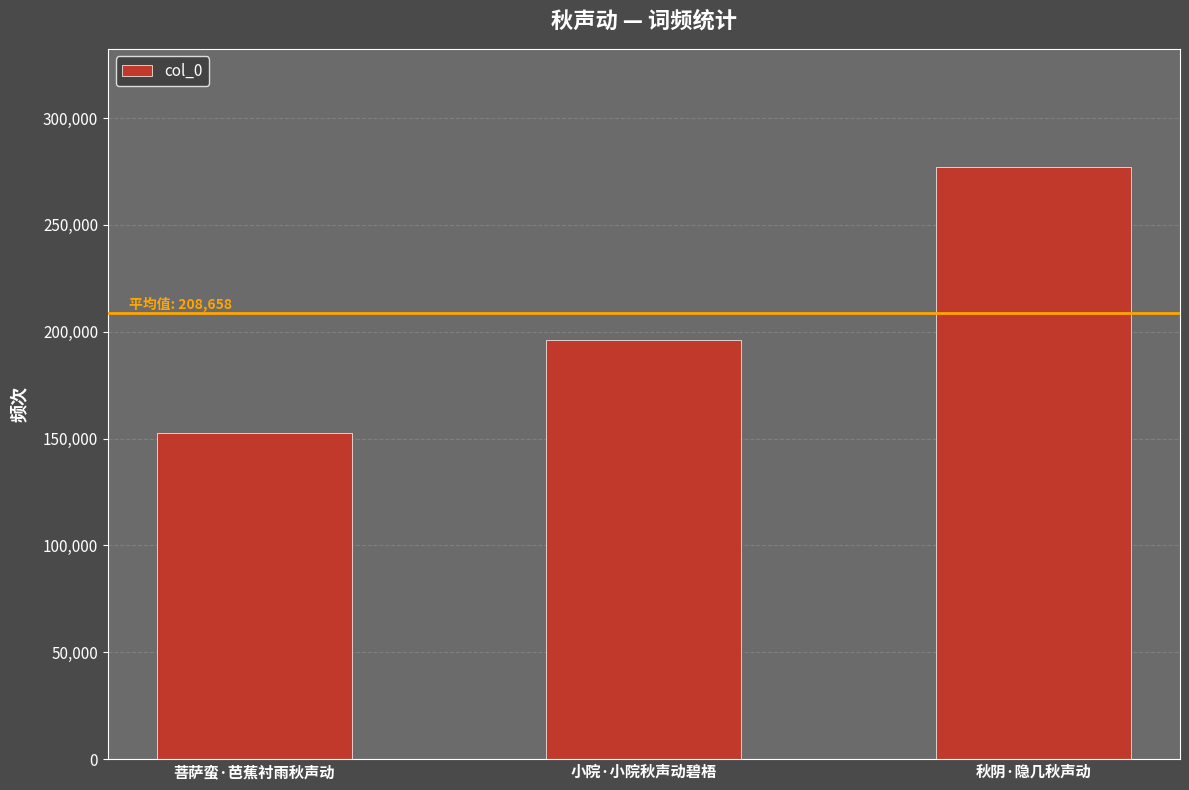

How many series are shown in this chart?

1